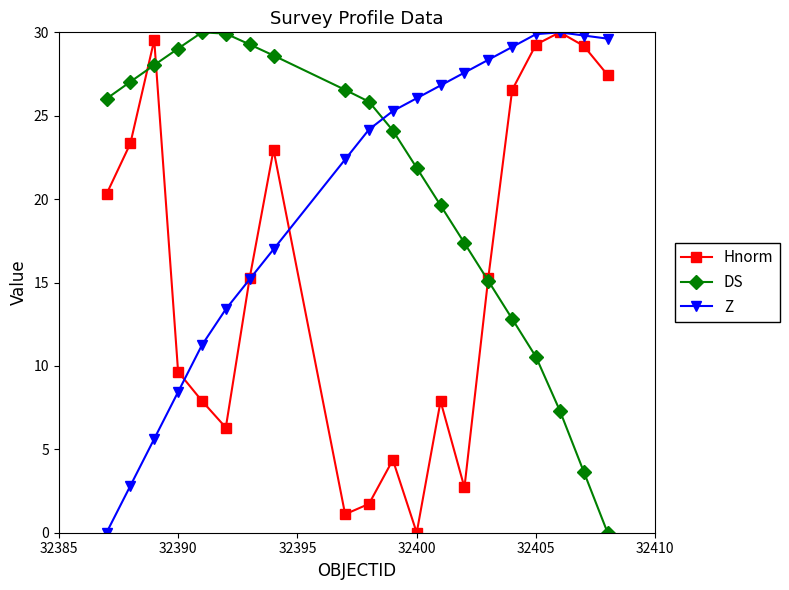

What are all the series names shown in the legend?

Hnorm, DS, Z